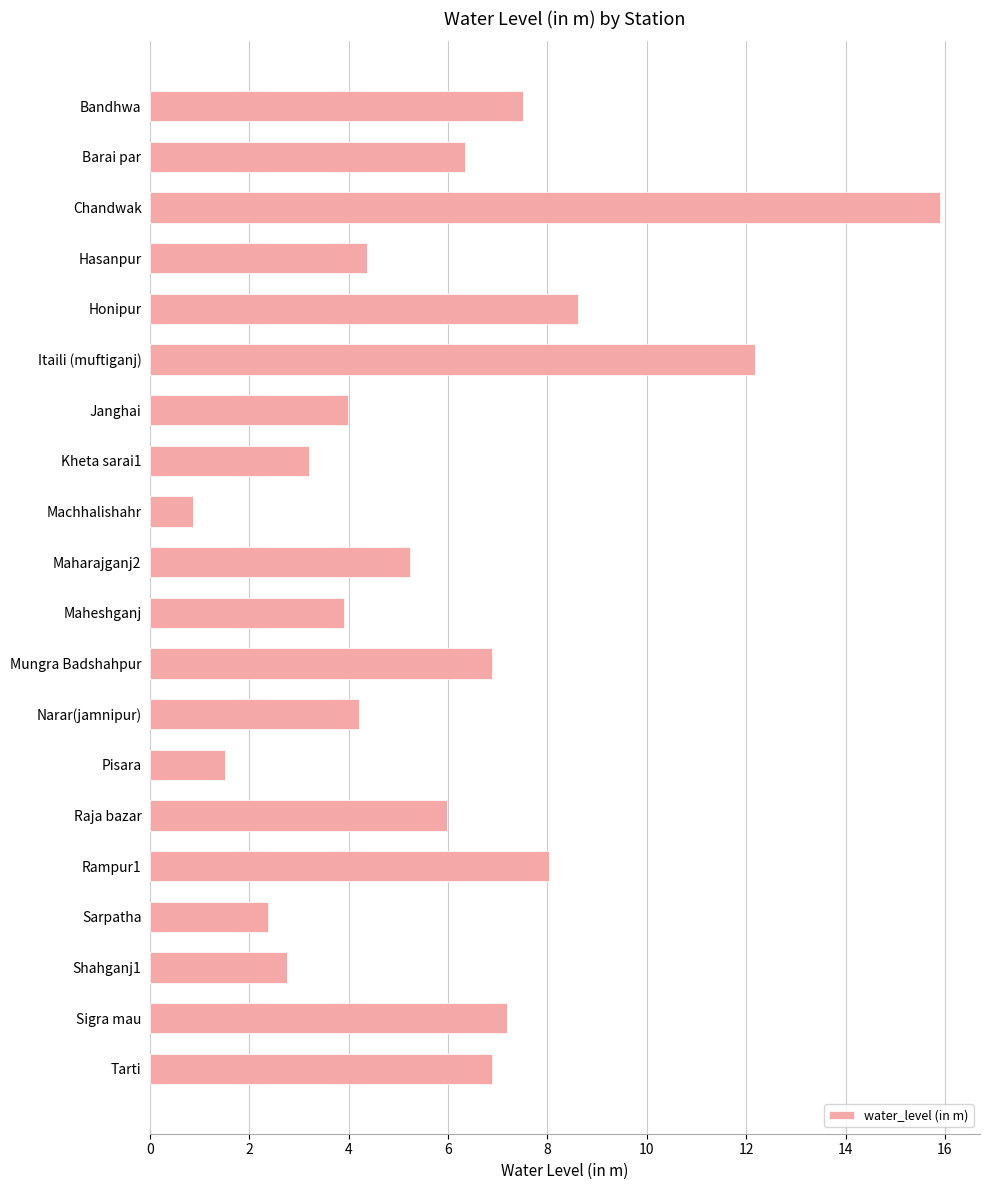

The chart shows a value of 0.8 at Shahganj1. True or false?

False